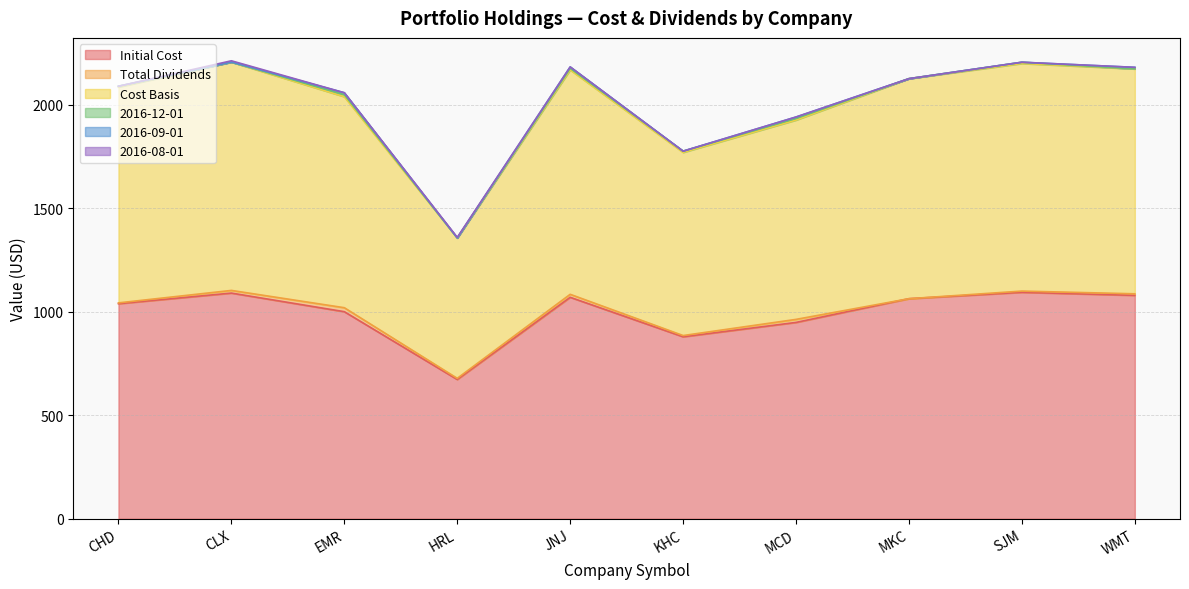

What is the difference between the second highest and second lowest values in the 2016-09-01 series?

7.5